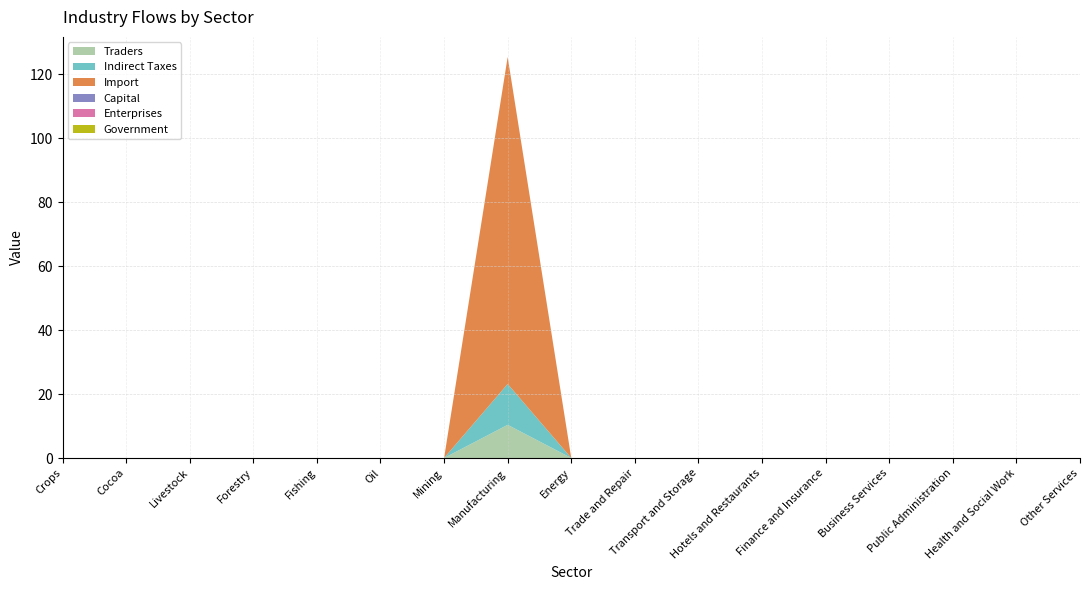

Reading left to right, extract all data points from this chart.

Traders: Crops=0.0	Cocoa=0.0	Livestock=0.0	Forestry=0.0	Fishing=0.0	Oil=0.0	Mining=0.0	Manufacturing=10.4	Energy=0.0	Trade and Repair=0.0	Transport and Storage=0.0	Hotels and Restaurants=0.0	Finance and Insurance=0.0	Business Services=0.0	Public Administration=0.0	Health and Social Work=0.0	Other Services=0.0
Indirect Taxes: Crops=0.0	Cocoa=0.0	Livestock=0.0	Forestry=0.0	Fishing=0.0	Oil=0.0	Mining=0.0	Manufacturing=12.8	Energy=0.0	Trade and Repair=0.0	Transport and Storage=0.0	Hotels and Restaurants=0.0	Finance and Insurance=0.0	Business Services=0.0	Public Administration=0.0	Health and Social Work=0.0	Other Services=0.0
Import: Crops=0.0	Cocoa=0.0	Livestock=0.0	Forestry=0.0	Fishing=0.0	Oil=0.0	Mining=0.0	Manufacturing=102.3	Energy=0.0	Trade and Repair=0.0	Transport and Storage=0.0	Hotels and Restaurants=0.0	Finance and Insurance=0.0	Business Services=0.0	Public Administration=0.0	Health and Social Work=0.0	Other Services=0.0
Capital: Crops=0.0	Cocoa=0.0	Livestock=0.0	Forestry=0.0	Fishing=0.0	Oil=0.0	Mining=0.0	Manufacturing=0.0	Energy=0.0	Trade and Repair=0.0	Transport and Storage=0.0	Hotels and Restaurants=0.0	Finance and Insurance=0.0	Business Services=0.0	Public Administration=0.0	Health and Social Work=0.0	Other Services=0.0
Enterprises: Crops=0.0	Cocoa=0.0	Livestock=0.0	Forestry=0.0	Fishing=0.0	Oil=0.0	Mining=0.0	Manufacturing=0.0	Energy=0.0	Trade and Repair=0.0	Transport and Storage=0.0	Hotels and Restaurants=0.0	Finance and Insurance=0.0	Business Services=0.0	Public Administration=0.0	Health and Social Work=0.0	Other Services=0.0
Government: Crops=0.0	Cocoa=0.0	Livestock=0.0	Forestry=0.0	Fishing=0.0	Oil=0.0	Mining=0.0	Manufacturing=0.0	Energy=0.0	Trade and Repair=0.0	Transport and Storage=0.0	Hotels and Restaurants=0.0	Finance and Insurance=0.0	Business Services=0.0	Public Administration=0.0	Health and Social Work=0.0	Other Services=0.0